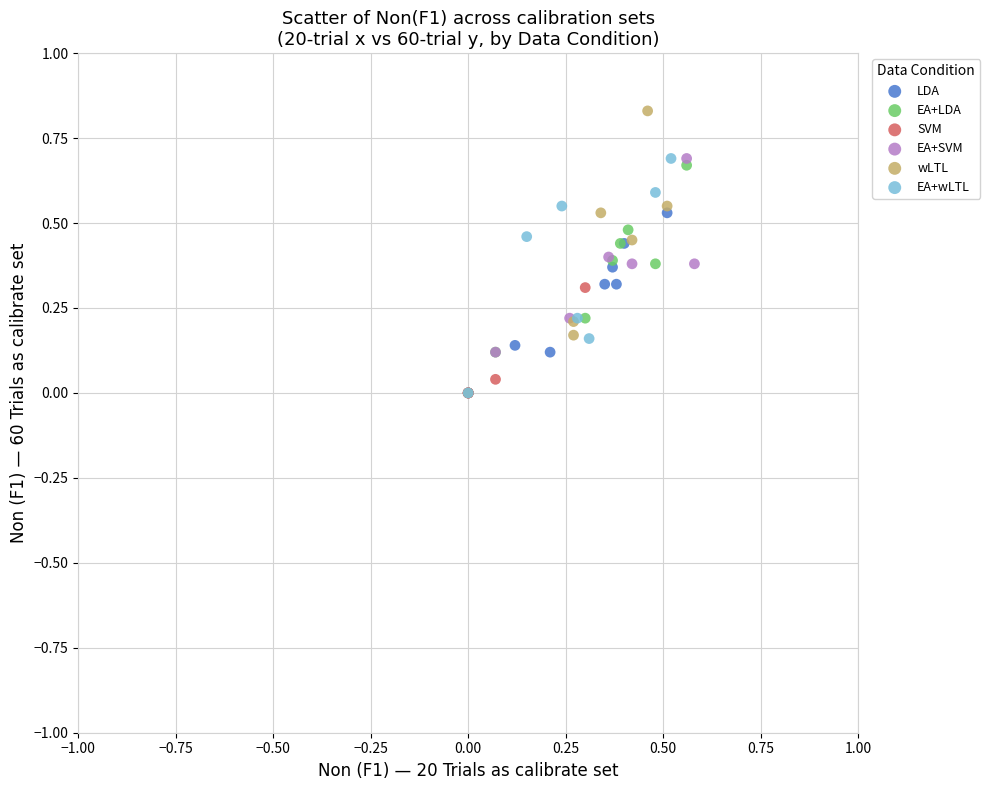

Which series reaches the maximum Y coordinate?

wLTL